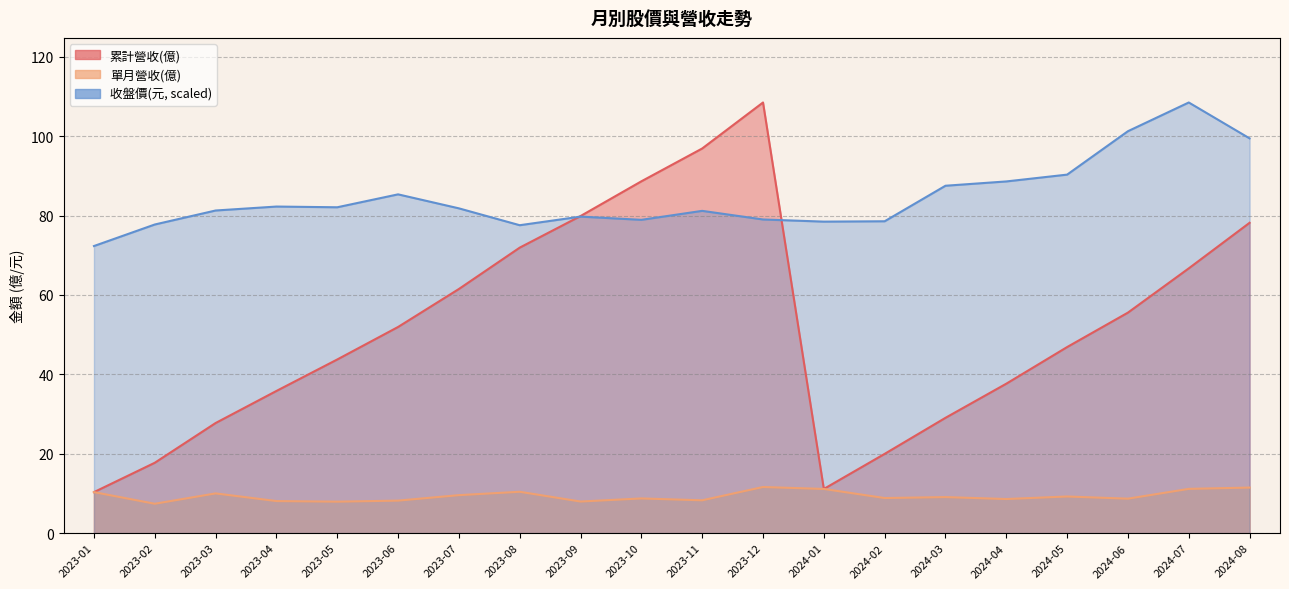

What is the smallest value displayed?

7.4